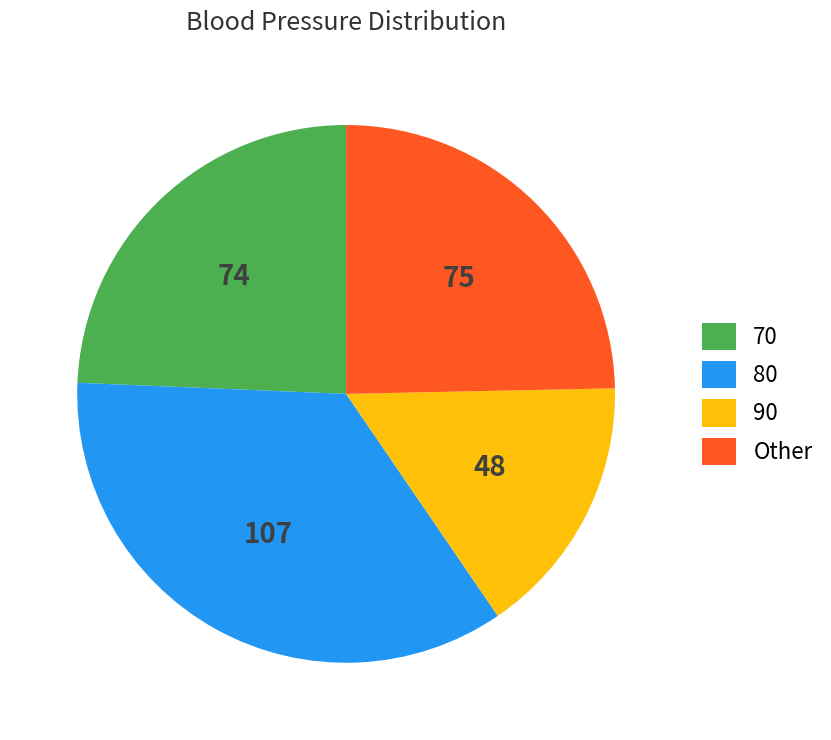

Does Other account for over 50% of the chart?

No